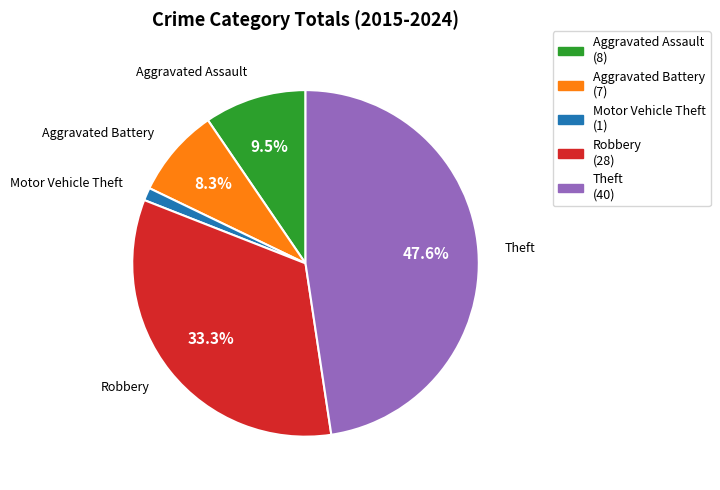

What is the largest slice in the pie chart?

Theft